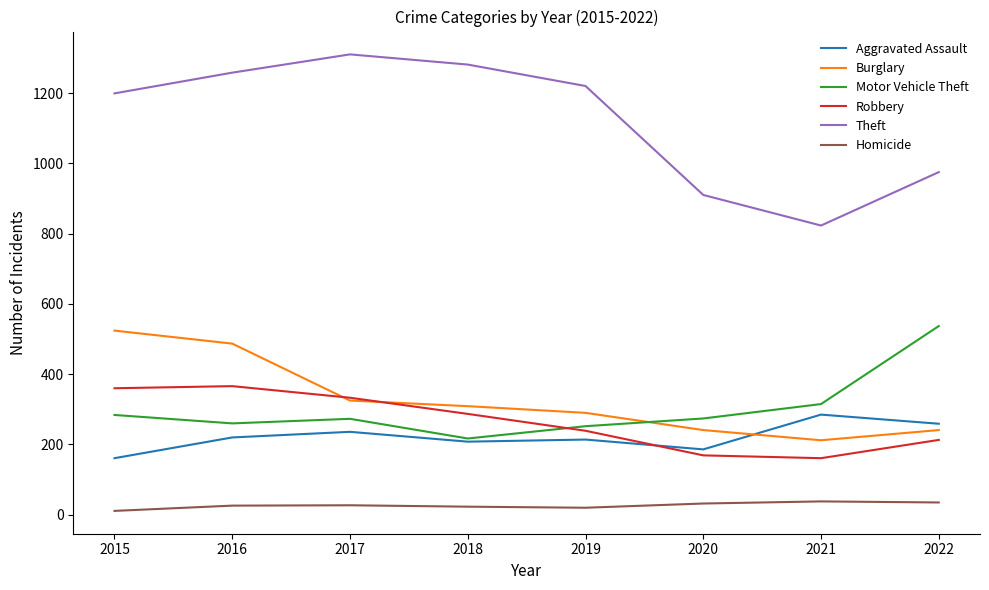

What is the difference between the Robbery values at 2022 and 2018?

74